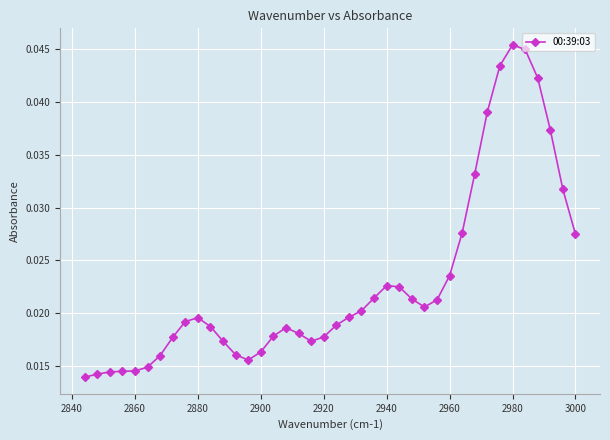

Count the values in the range 0 to 1.

40